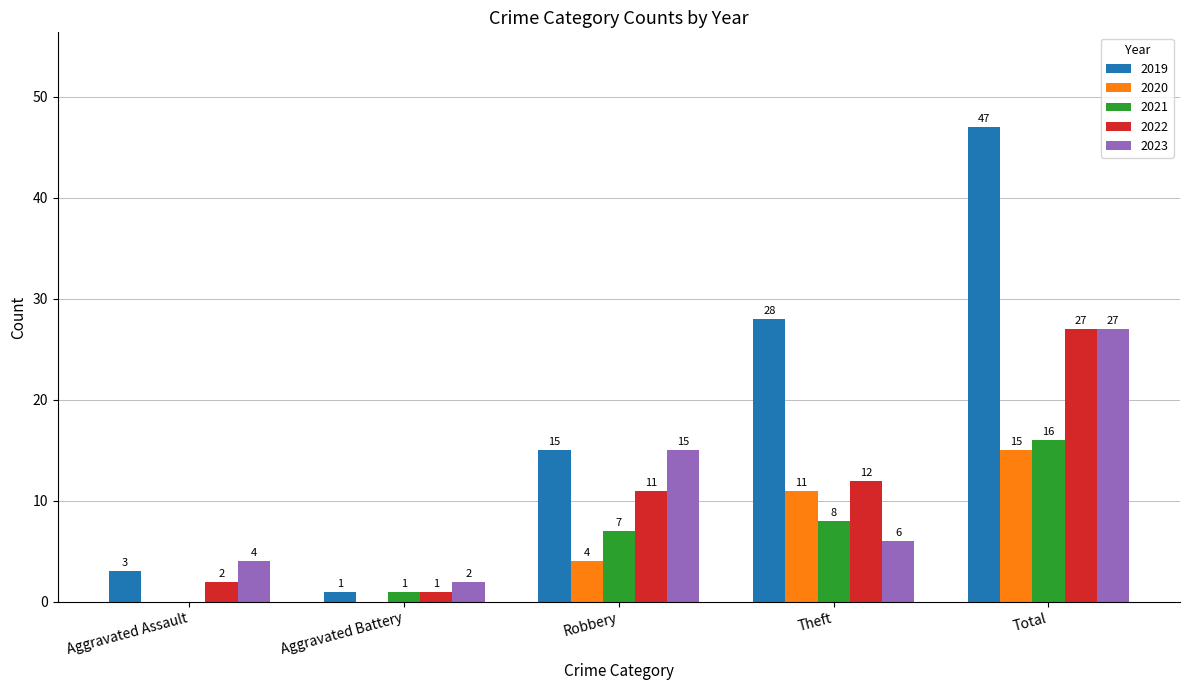

How many groups of bars are there?

5